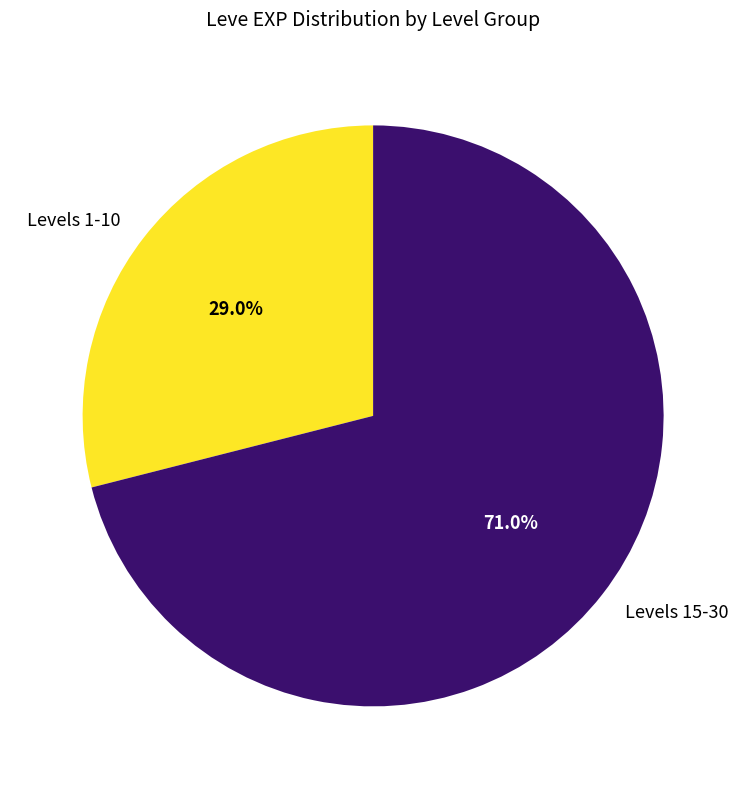

Which category has the biggest portion of the pie?

Levels 15-30